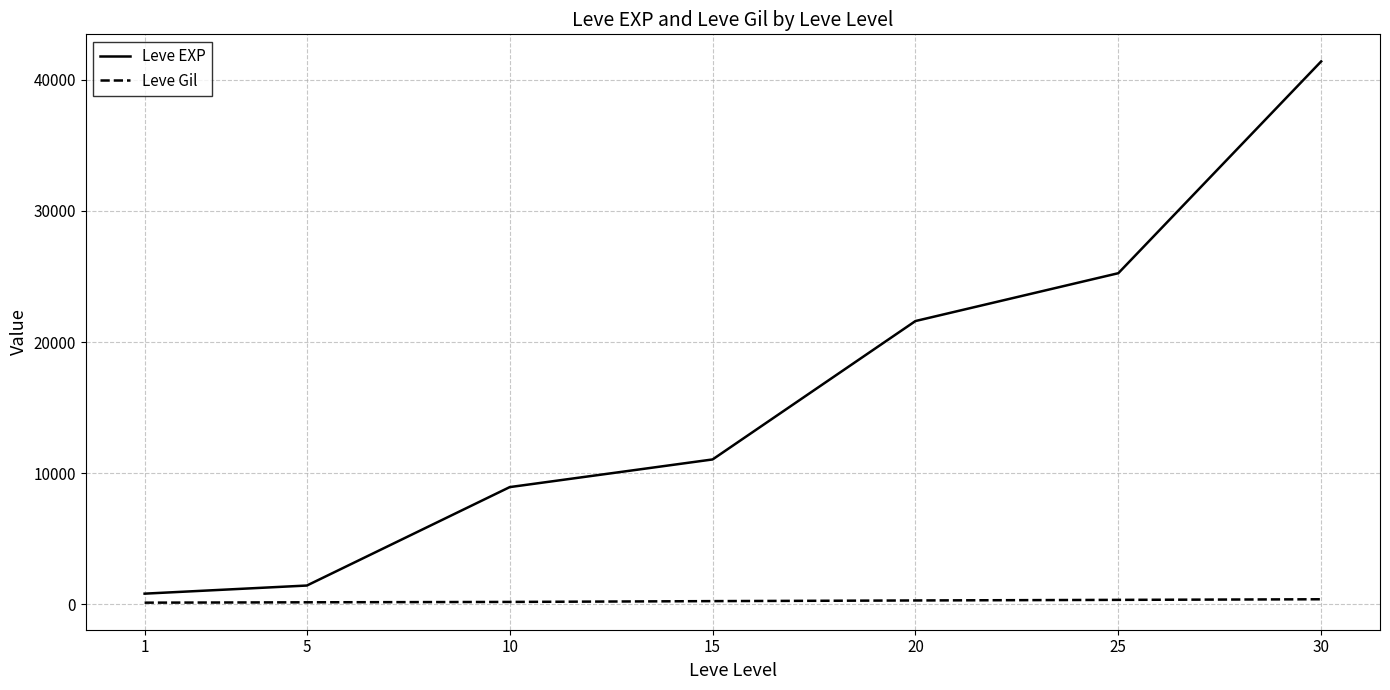

What is the maximum value for Leve EXP?

41410